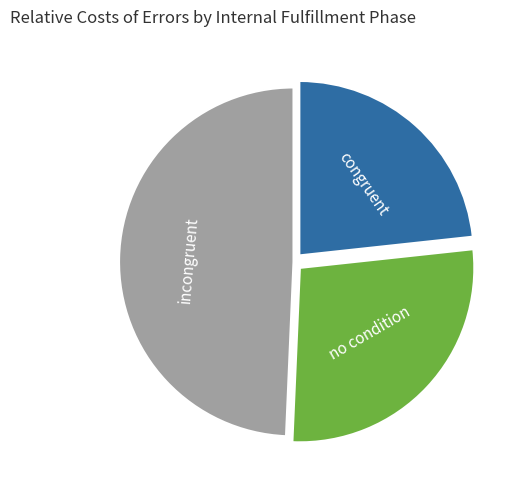

How many slices are in this pie chart?

3